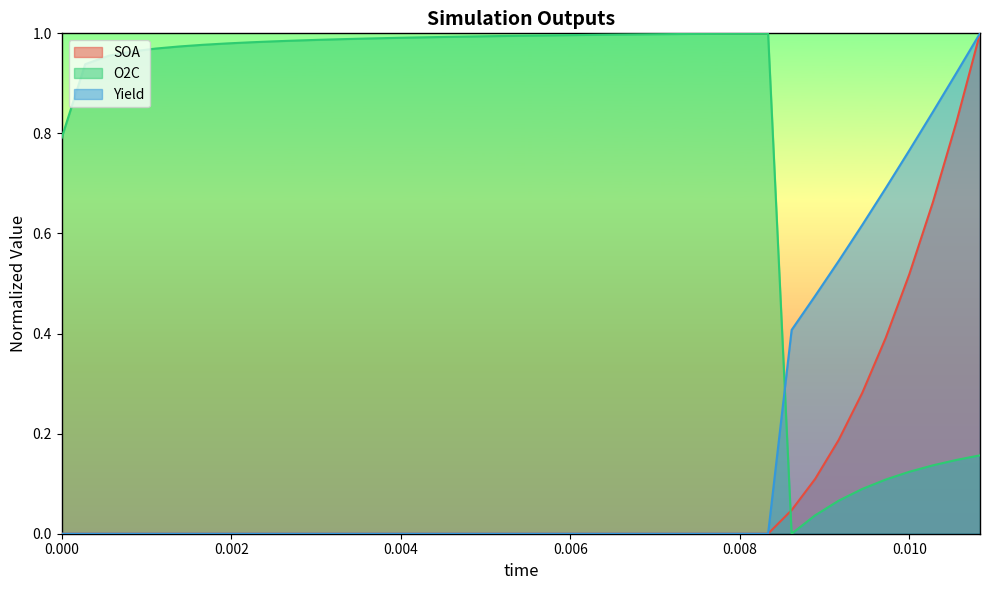

True or false: SOA and Yield cross at least once.

False